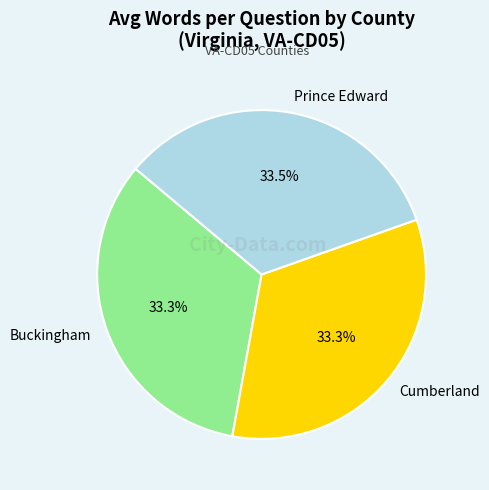

Does any single category account for the majority?

No